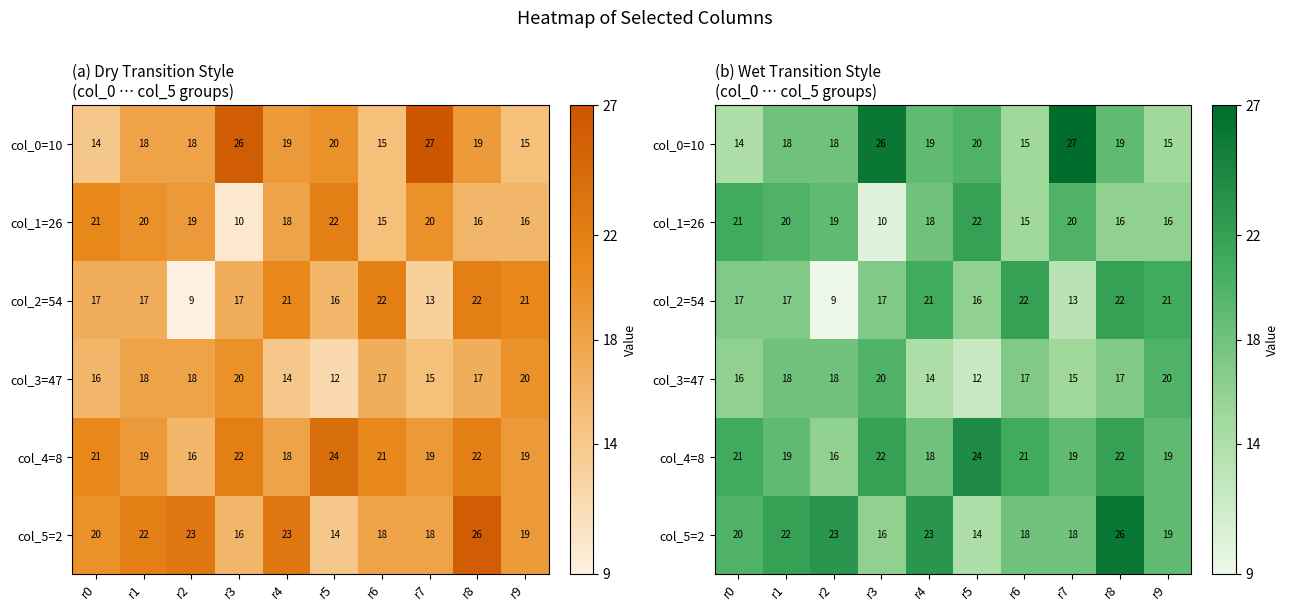

What is the difference between the maximum and second lowest values in the col_2=54 series?

9